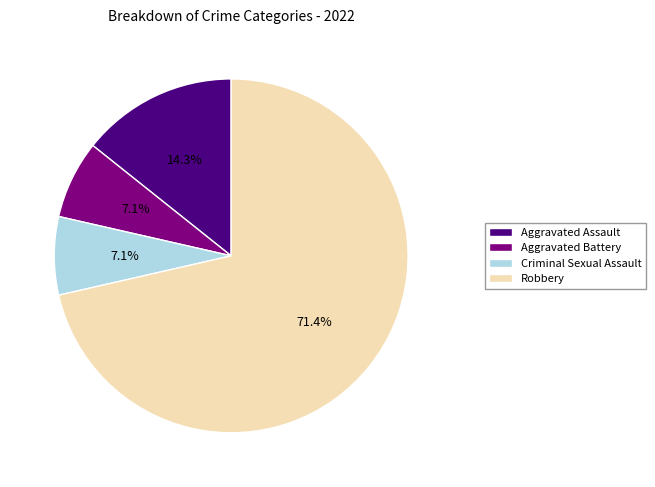

How many segments does this pie chart have?

4